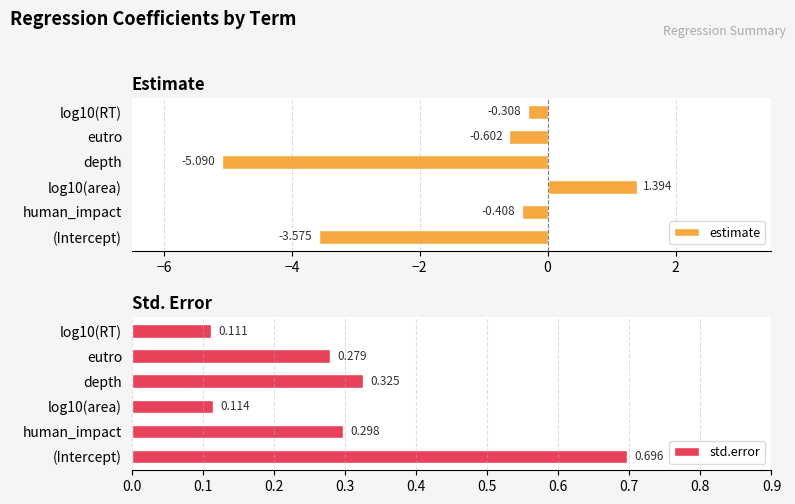

Does the chart contain any negative values?

Yes